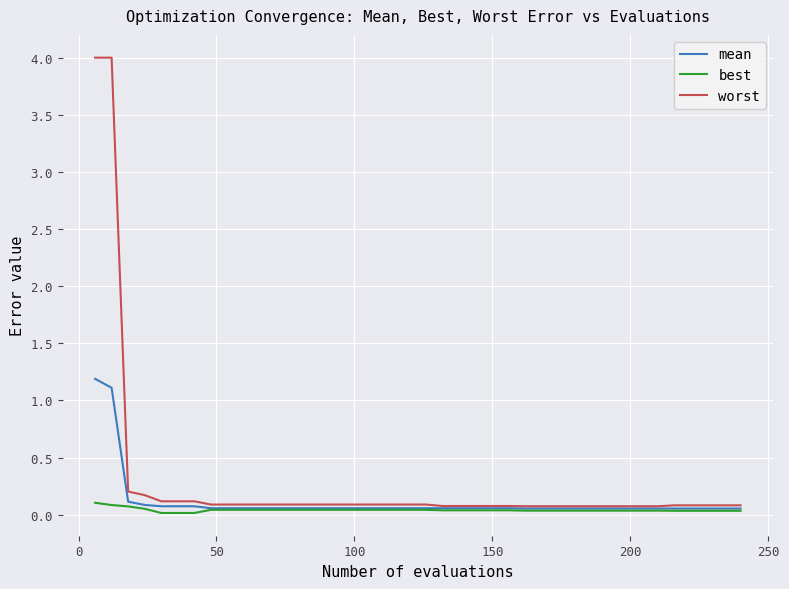

True or false: best and worst cross at least once.

False